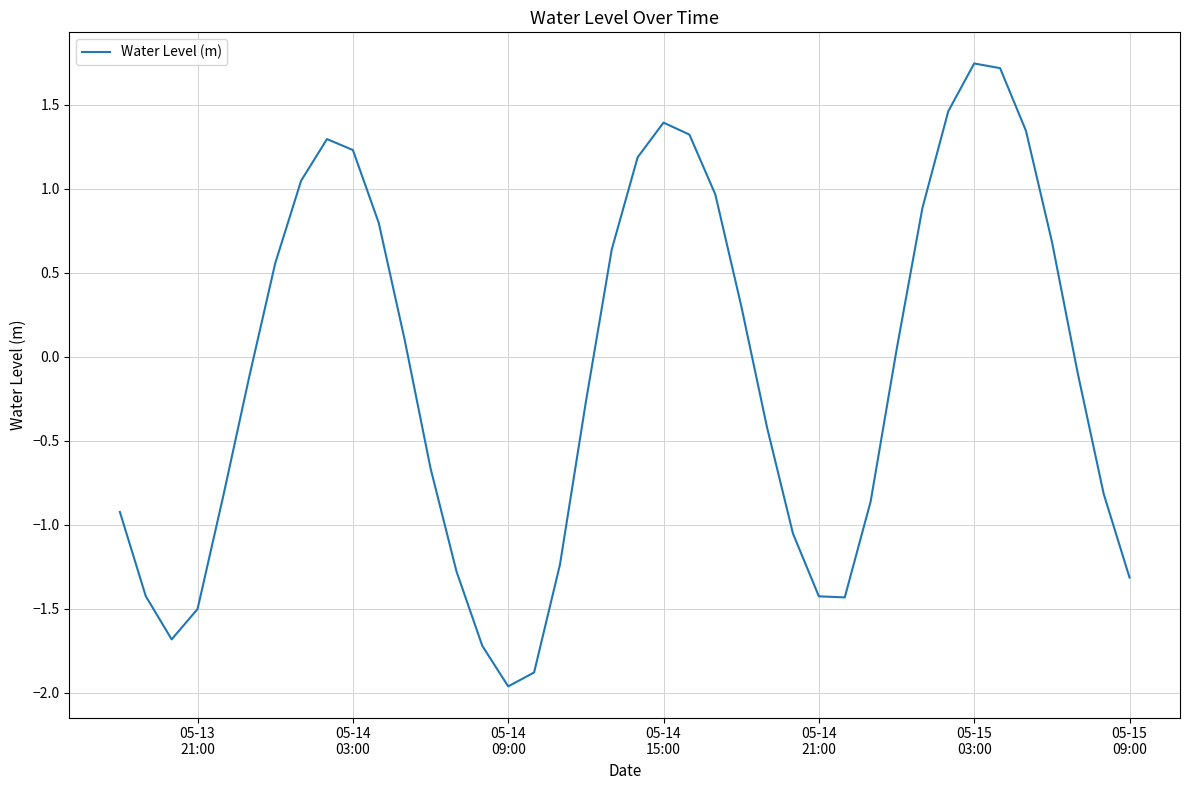

What is the smallest value displayed?

-2.0